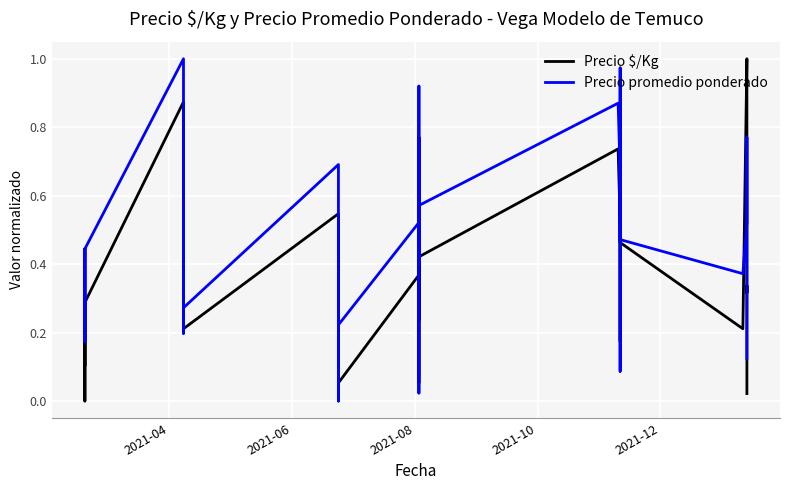

Reading left to right, transcribe all the data shown in this chart.

Precio $/Kg: 0.1	0.3	0.0	0.3	0.9	0.6	0.5	0.4	0.4	0.4	0.2	0.5	0.2	0.2	0.0	0.4	0.1	0.4	0.7	0.2	0.5	0.1	0.4	0.7	0.5	0.8	0.7	0.3	0.2	0.4	0.5	0.5	0.2	1.0	0.6	0.3	0.3	0.3	0.1	0.0
Precio promedio ponderado: 0.3	0.4	0.2	0.4	1.0	0.7	0.7	0.2	0.6	0.6	0.3	0.7	0.4	0.4	0.0	0.5	0.2	0.5	0.9	0.4	0.8	0.0	0.6	0.9	0.7	1.0	0.8	0.5	0.1	0.5	0.7	0.5	0.4	0.5	0.8	0.5	0.5	0.4	0.2	0.1